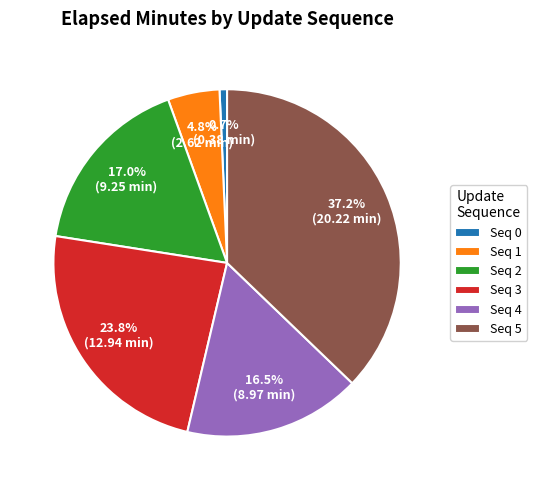

Does any single category account for the majority?

No